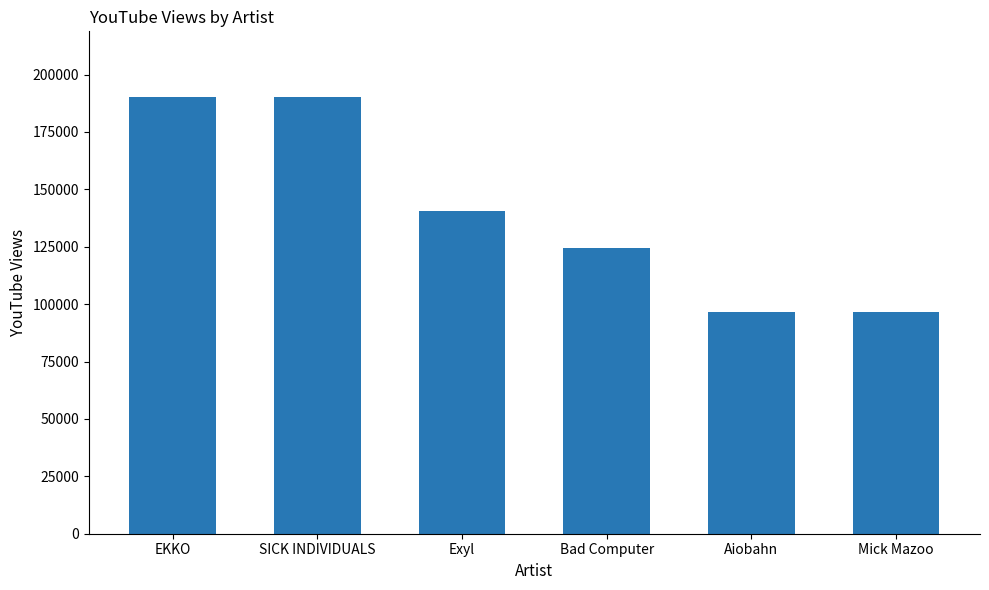

At which label is the value closest to 143433?

Exyl